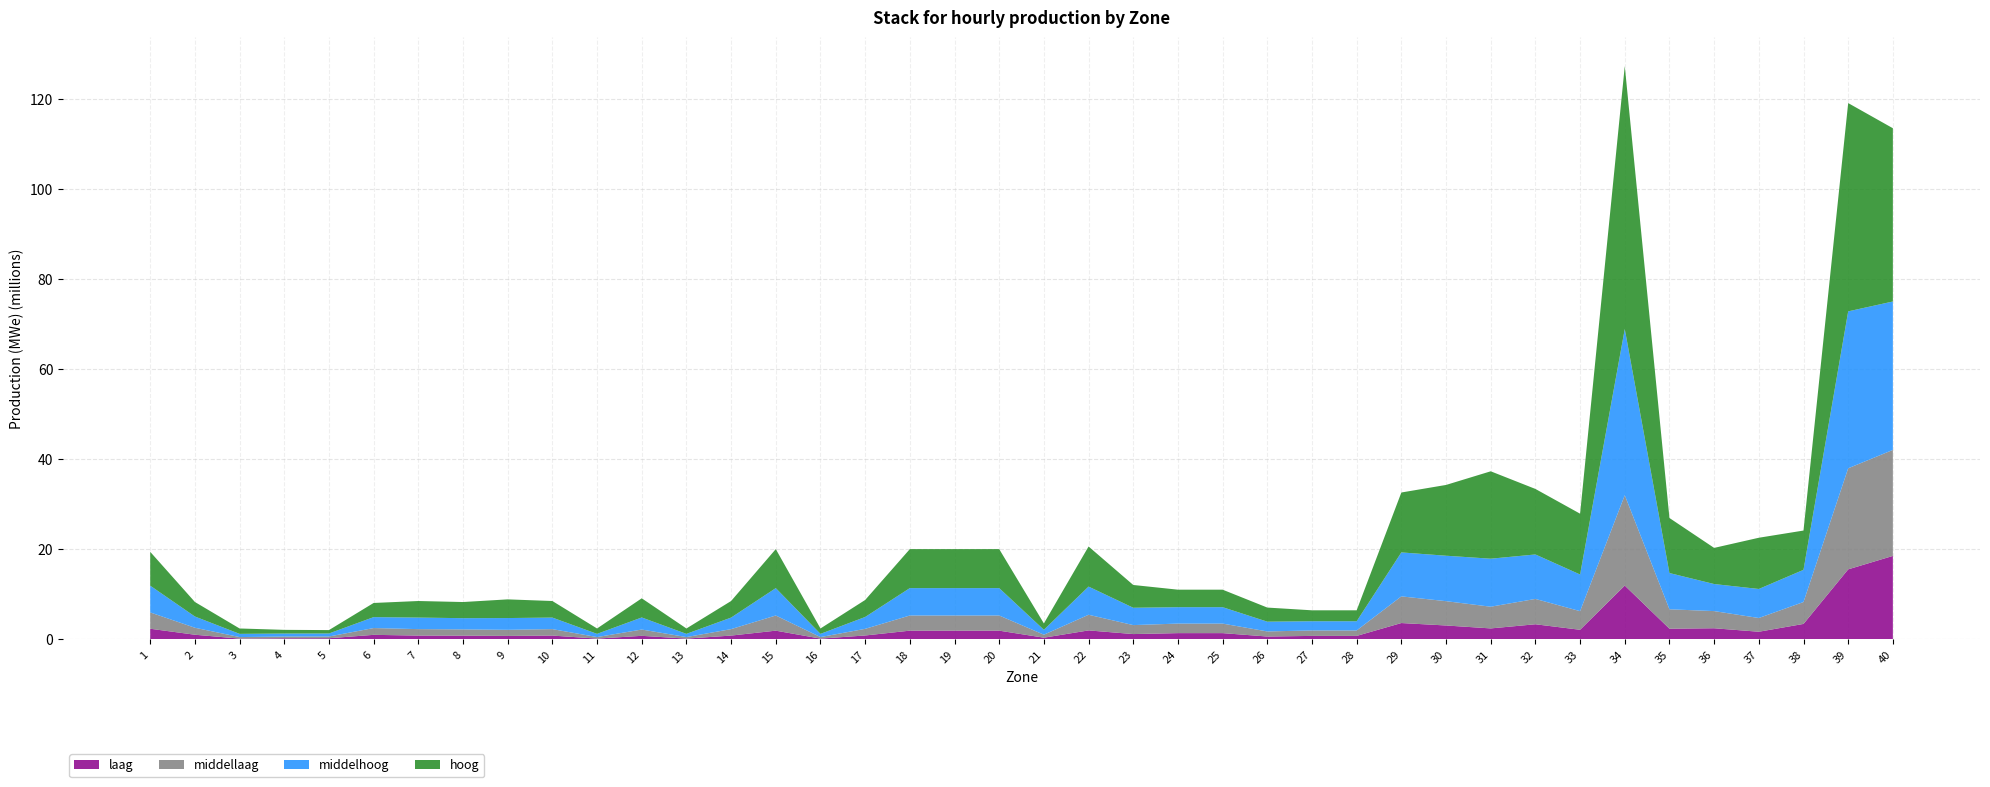

Reading right to left, extract all data points from this chart.

laag: 40=18530845.2	39=15549153.4	38=3435145.1	37=1699415.7	36=2473833.0	35=2373583.0	34=11951409.5	33=2133757.1	32=3359395.7	31=2438405.9	30=3088140.2	29=3630651.3	28=774723.4	27=774723.4	26=638007.5	25=1391787.6	24=1391787.6	23=1182181.1	22=1994624.8	21=380555.5	20=1939053.3	19=1939053.3	18=1939053.3	17=867489.8	16=176260.5	15=1939053.3	14=846578.0	13=176260.5	12=791394.2	11=176260.5	10=846578.0	9=772316.8	8=826188.5	7=846578.0	6=1009952.8	5=258515.5	4=246764.8	3=176260.5	2=1034900.1	1=2365055.1
middellaag: 40=23528486.7	39=22433260.2	38=4861492.7	37=3047441.6	36=3809302.0	35=4307127.9	34=20053975.0	33=4137542.4	32=5625567.0	31=4816427.6	30=5397942.9	29=5918226.5	28=1213643.5	27=1213643.5	26=1128475.5	25=2117655.1	24=2117655.1	23=1991227.9	22=3473515.7	21=660403.9	20=3366050.2	19=3366050.2	18=3366050.2	17=1474170.1	16=339886.6	15=3366050.2	14=1432683.2	13=339886.6	12=1396582.2	11=339886.6	10=1432683.2	9=1357278.8	8=1392088.5	7=1432683.2	6=1508087.6	5=382372.5	4=382372.5	3=339886.6	2=1551758.0	1=3621324.9
middelhoog: 40=32951720.8	39=34836413.3	38=7143964.3	37=6445638.1	36=6004910.7	35=8047279.6	34=36903495.4	33=8134080.6	32=9868801.3	31=10658644.9	30=10088108.0	29=9759147.9	28=2040371.8	27=2040371.8	26=2167895.0	25=3642223.1	24=3642223.1	23=3850350.1	22=6254361.9	21=1089512.7	20=6079489.6	19=6079489.6	18=6079489.6	17=2632269.1	16=711737.9	15=6079489.6	14=2562690.2	13=711737.9	12=2679273.9	11=711737.9	10=2562690.2	9=2608452.6	8=2493917.5	7=2562690.2	6=2425403.3	5=669871.0	4=669871.0	3=711737.9	2=2491254.7	1=5937111.7
hoog: 40=38461143.3	39=46236983.2	38=8722422.3	37=11372428.9	36=8023014.9	35=12220997.4	34=58360604.5	33=13499592.7	32=14545771.6	31=19401887.5	30=15712544.7	29=13301213.6	28=2427396.2	27=2427396.2	26=3130063.6	25=3885085.9	24=3885085.9	23=5055933.7	22=8898640.0	21=1417935.9	20=8658411.2	19=8658411.2	18=8658411.2	17=3773869.5	16=1195835.0	15=8658411.2	14=3678429.7	13=1195835.0	12=4254180.2	11=1195835.0	10=3678429.7	9=4146593.5	8=3582223.9	7=3678429.7	6=3143385.4	5=755264.2	4=818202.9	3=1195835.0	2=3224943.1	1=7514407.1